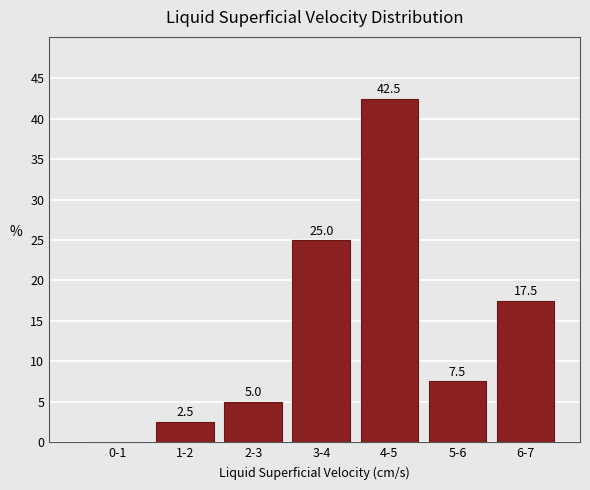

Reading left to right, extract all data points from this chart.

0-1=0.0	1-2=2.5	2-3=5.0	3-4=25.0	4-5=42.5	5-6=7.5	6-7=17.5